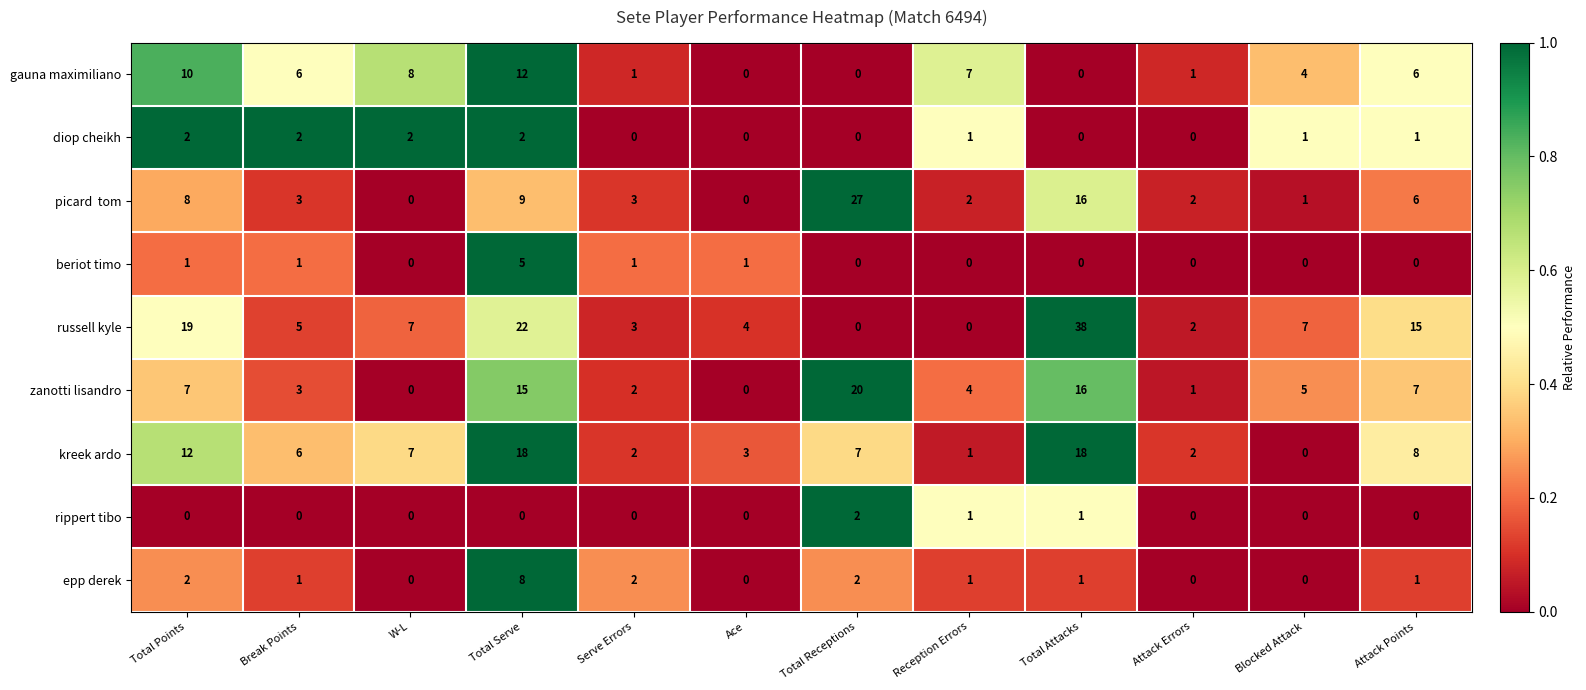

Is it true that russell kyle equals 22 at Total Serve?

True